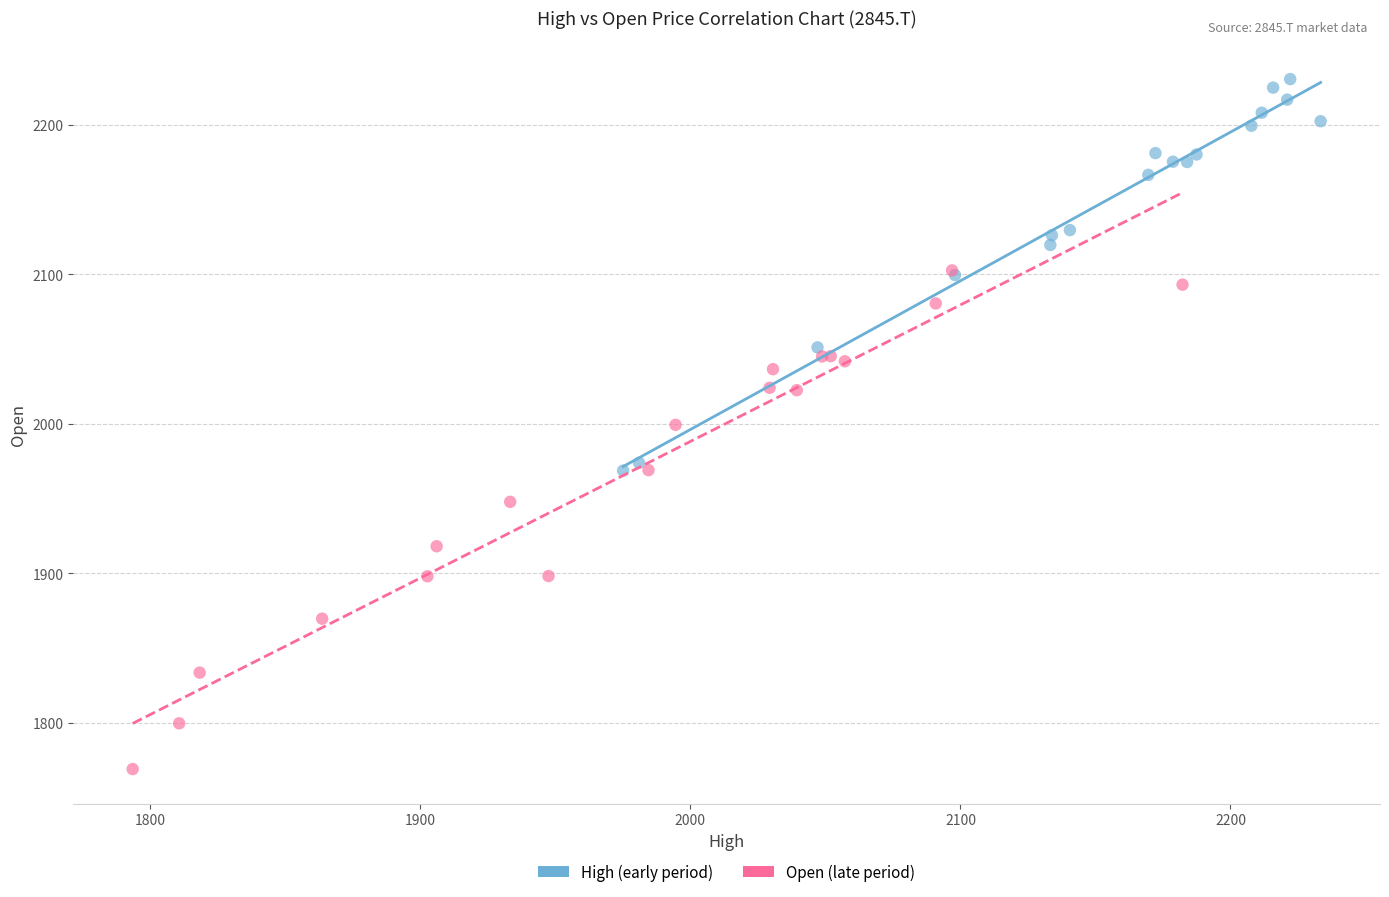

Which series reaches the maximum Y coordinate?

High (early period)